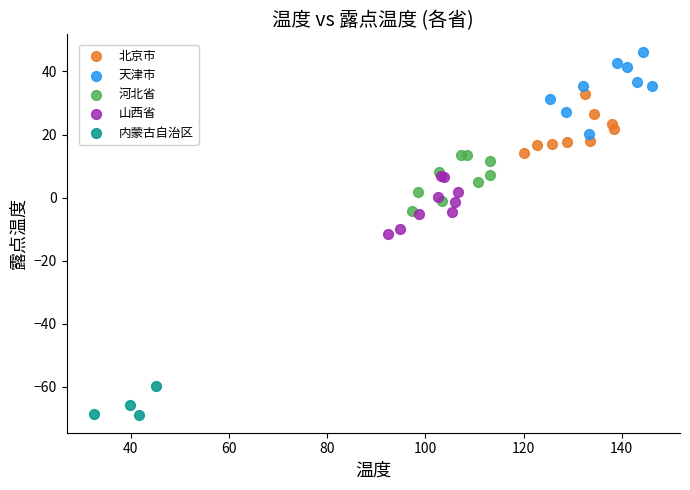

Which series reaches the maximum Y coordinate?

天津市